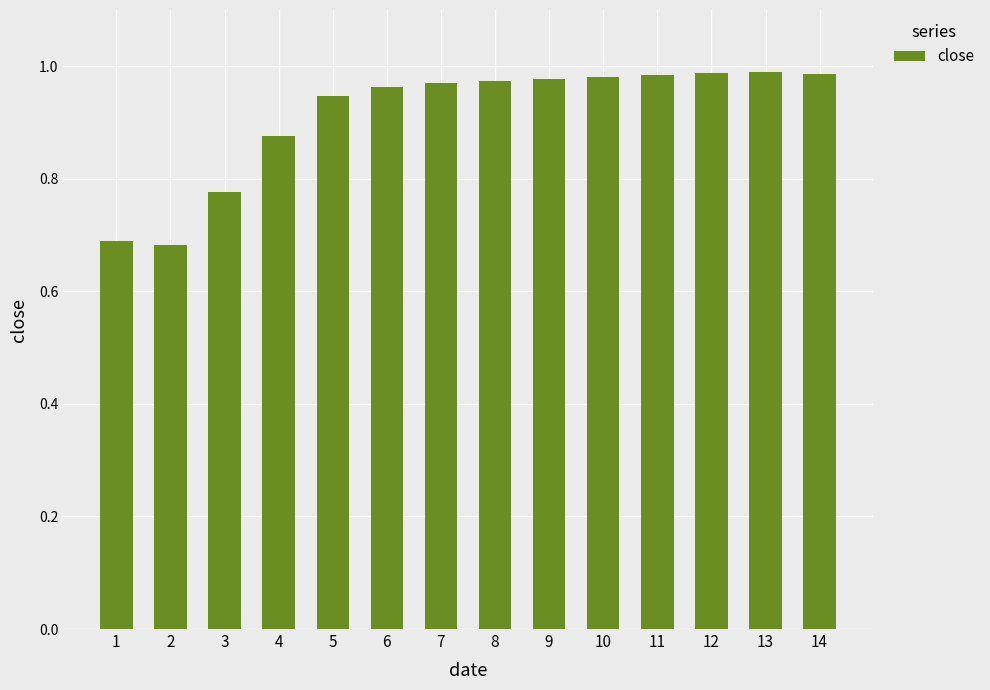

What is the difference between the maximum and minimum values?

0.3